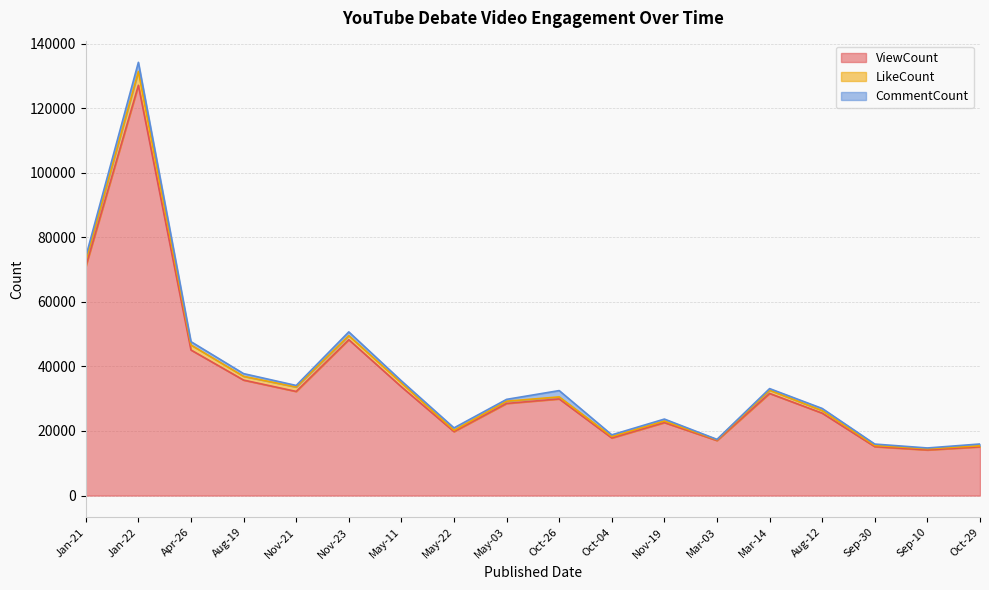

Reading left to right, what are all the values shown in this chart?

ViewCount: 70987	127082	45092	35767	32250	48282	33691	19811	28535	29939	17835	22607	17048	31633	25526	15147	14132	15100
LikeCount: 1790	4282	1551	1171	1377	1246	1197	405	702	621	469	501	239	1003	792	374	386	316
CommentCount: 1214	2834	1022	834	472	1172	642	746	562	1955	506	584	113	495	661	428	224	561